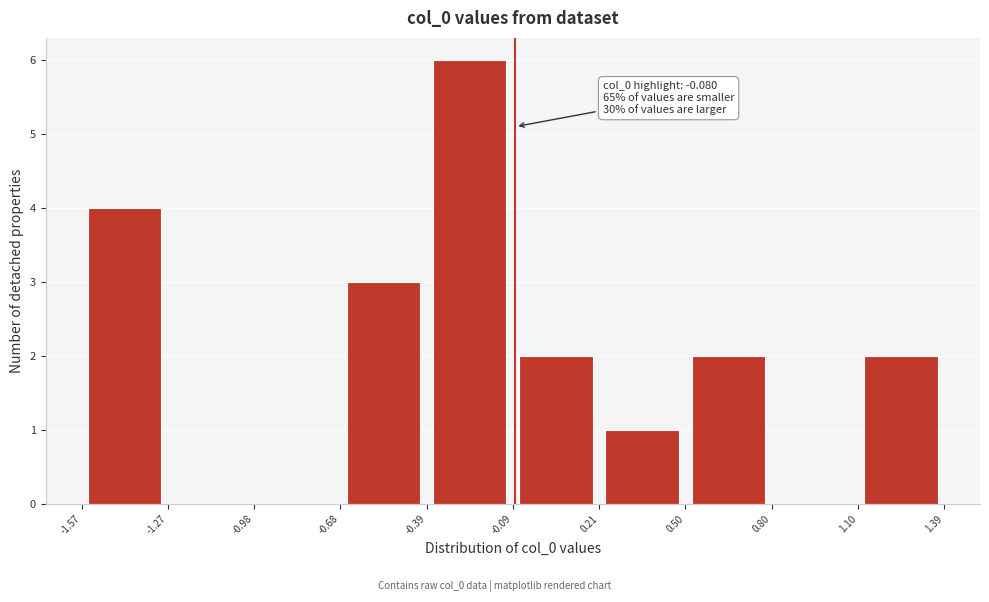

Over which range of the x-axis is the bar tallest?

-0.39 to -0.09